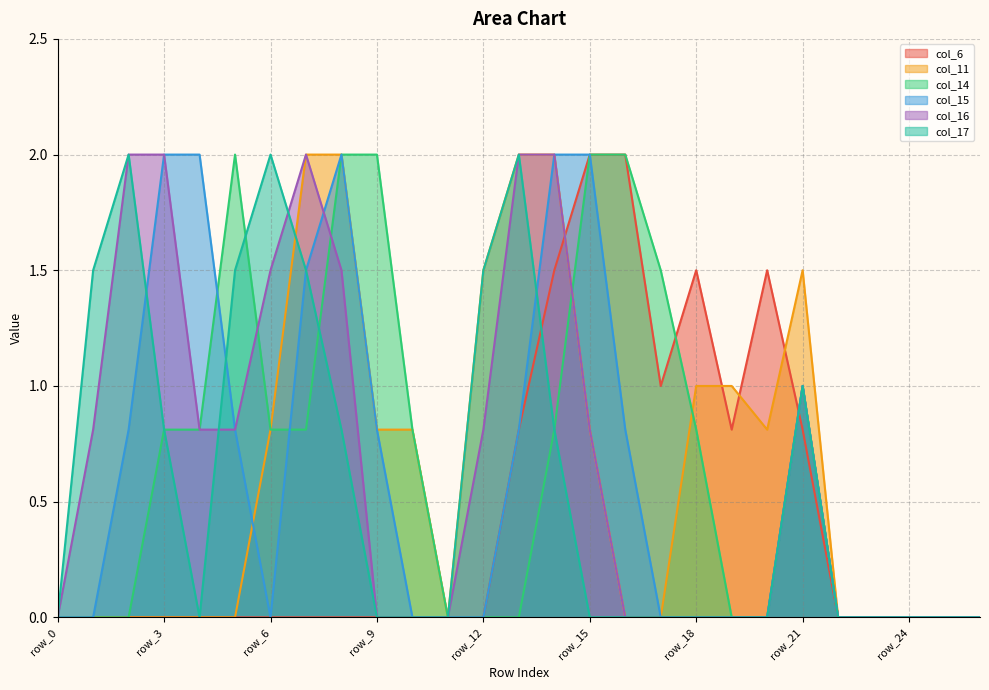

Where is the first local minimum for col_17?

row_4